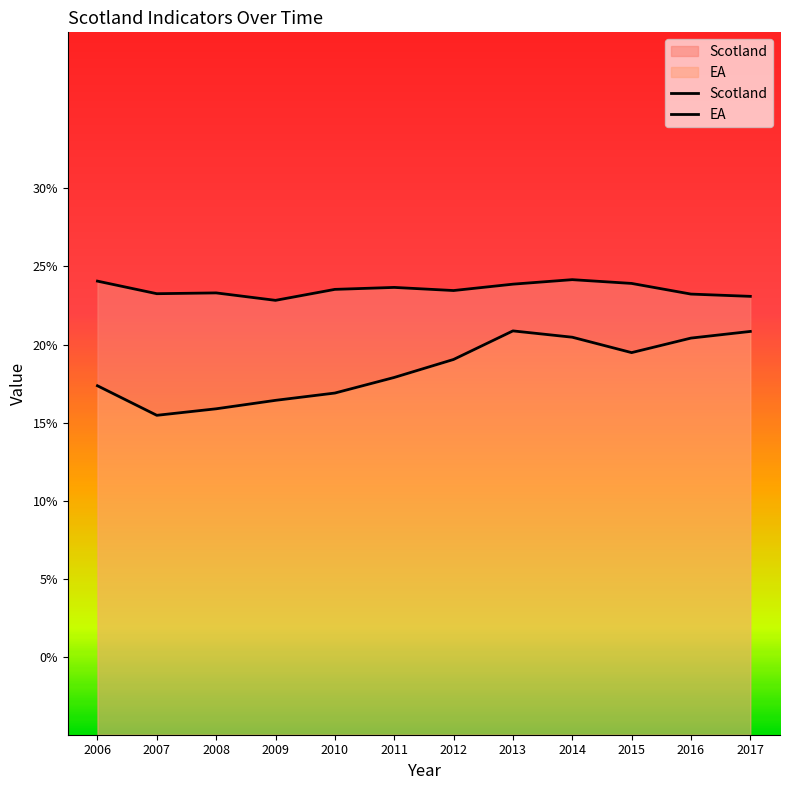

In Scotland, how many points are lower than both neighbors (excluding endpoints)?

3